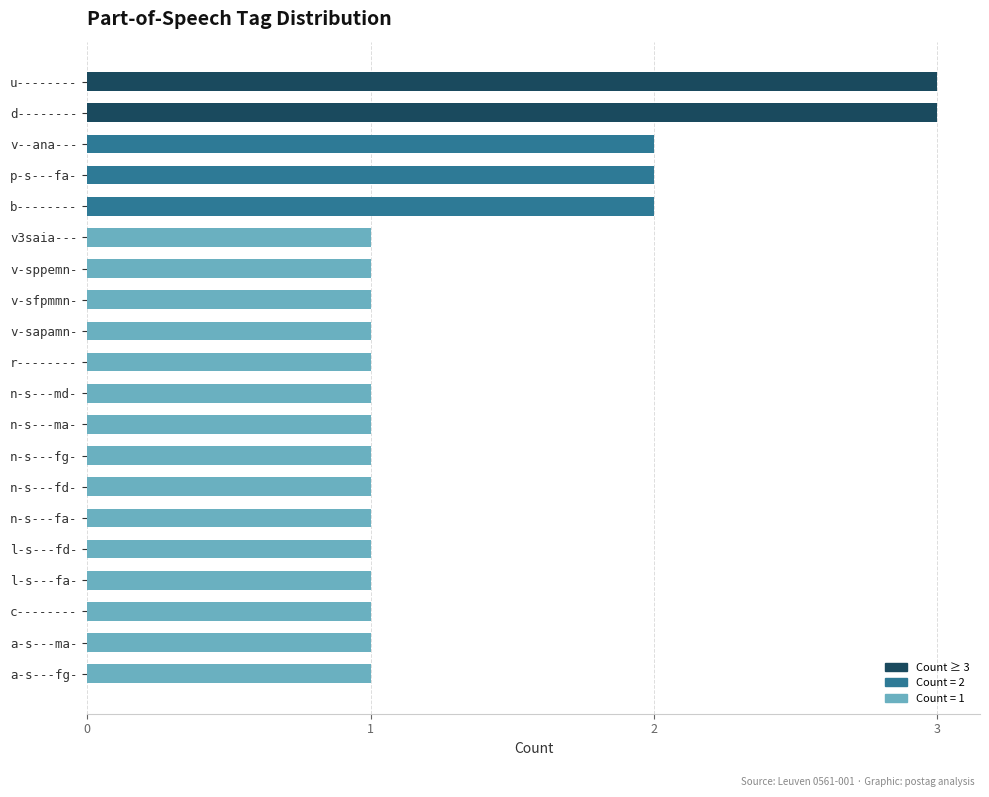

Is it true that the value at v--ana--- is 1?

False